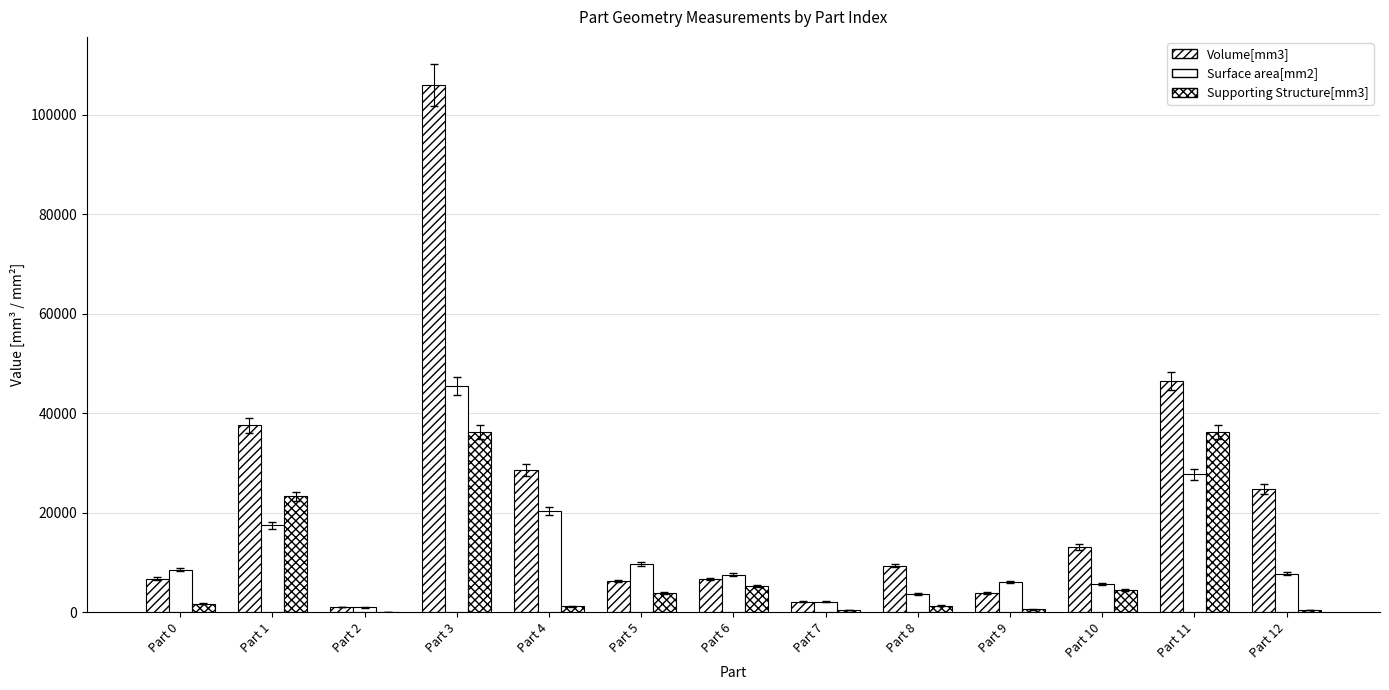

Count the number of data series in this chart.

3